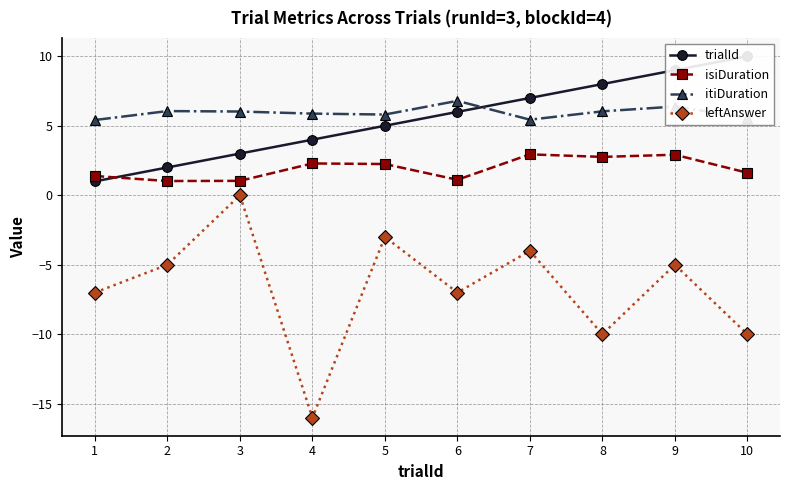

Is the value of leftAnswer at 9 greater than the value of trialId at 2?

No